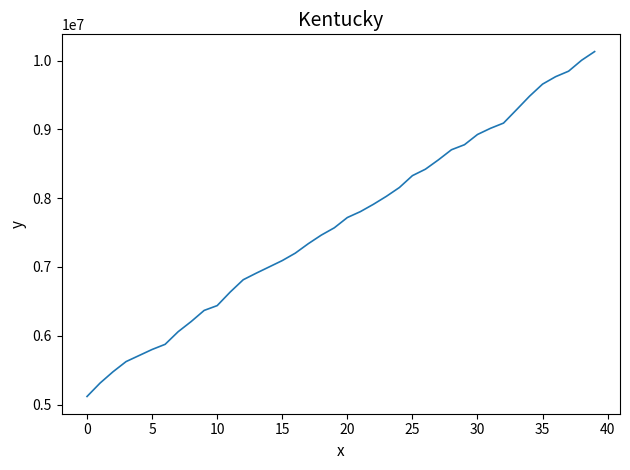

What is the difference between the maximum and minimum values?

5014528.0